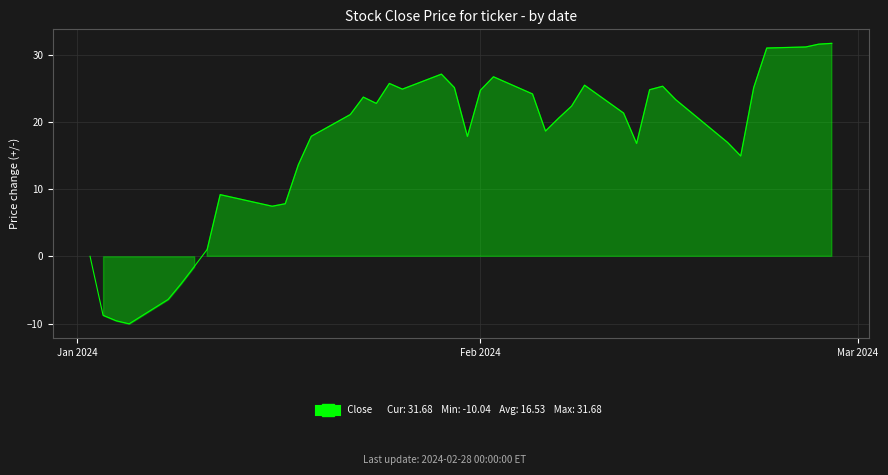

What is the minimum value shown in the chart?

-10.0